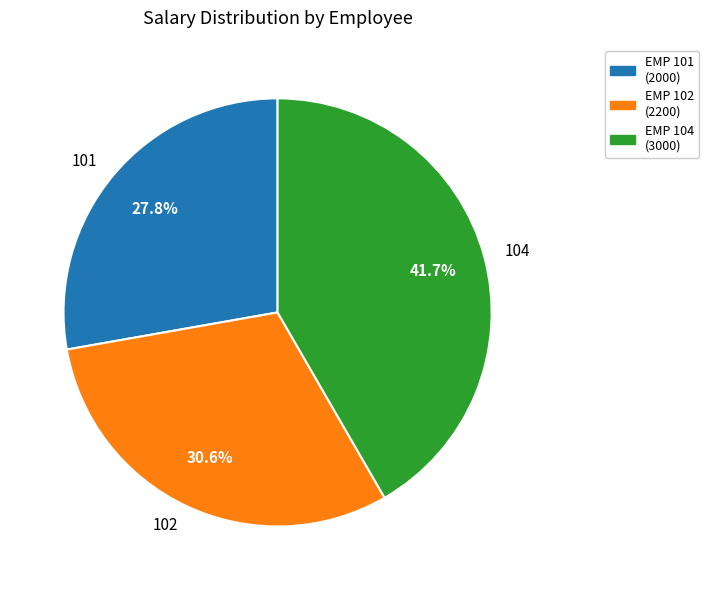

What is the ratio of the value at EMP 104 (3000) to the value at EMP 102 (2200)?

1.4